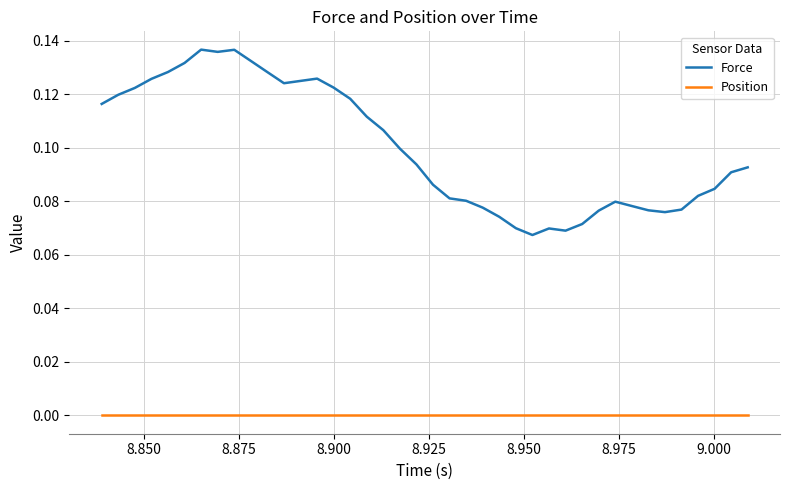

True or false: Position and Force intersect in this chart.

False